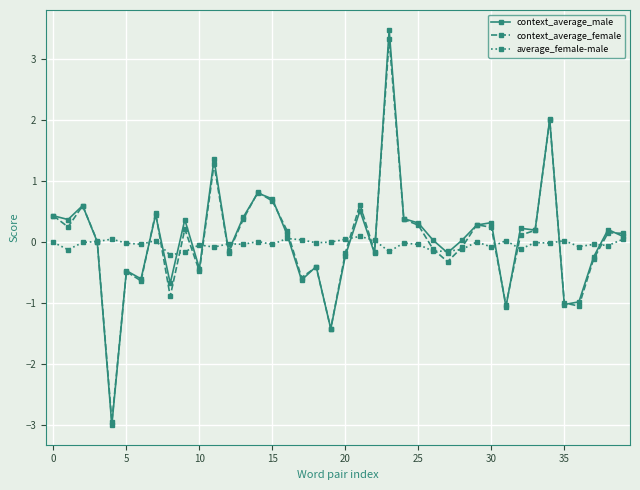

In context_average_male, how many points are higher than both neighbors (excluding endpoints)?

13